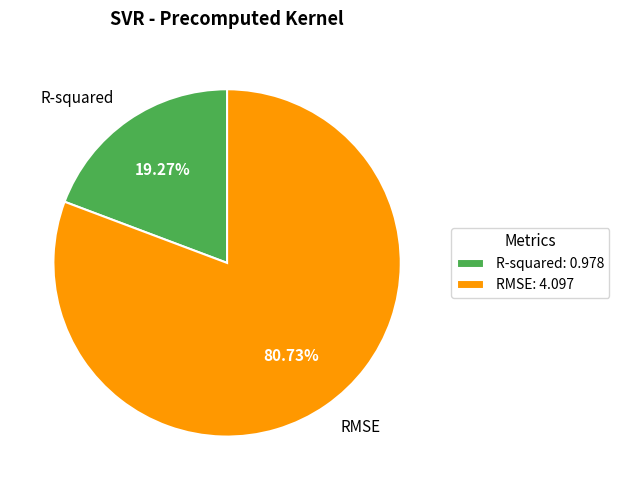

Which has a higher value, RMSE or R-squared?

RMSE